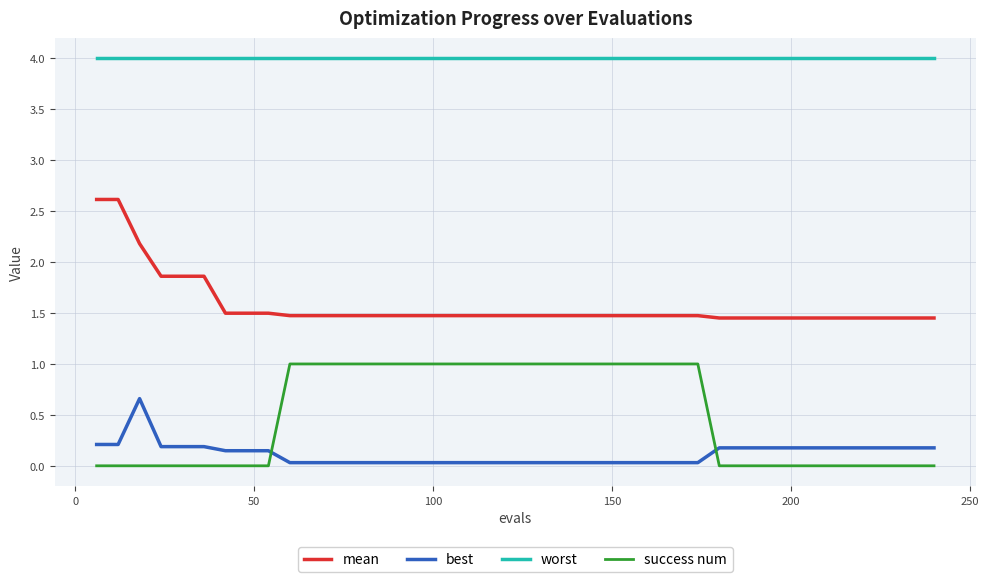

Rank the series by their maximum value, from lowest to highest.

best, success num, mean, worst